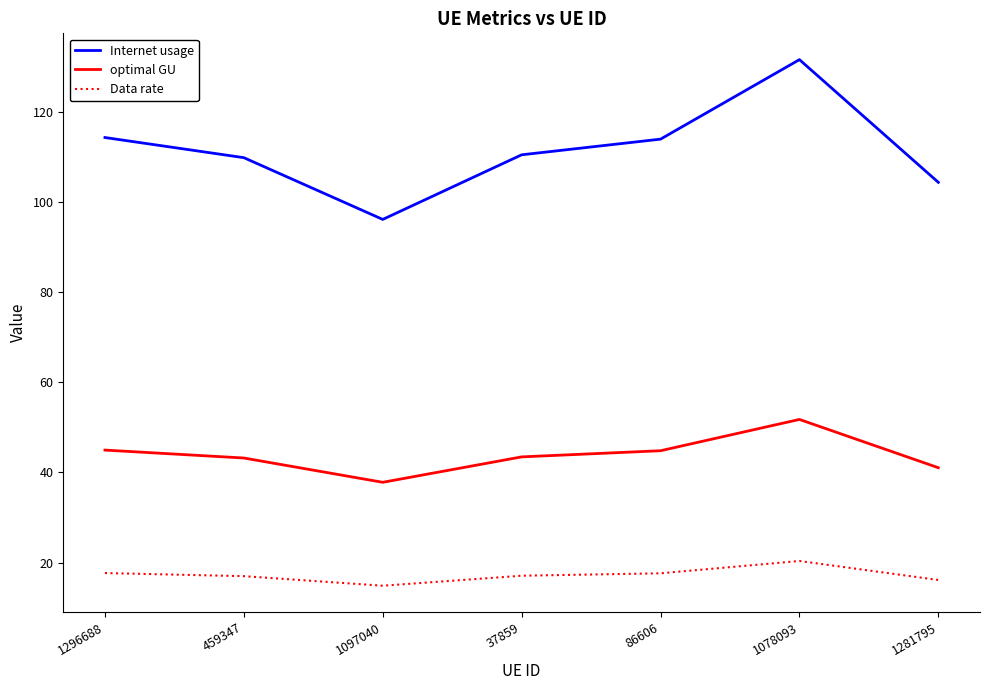

At which label does optimal GU reach its peak?

1078093